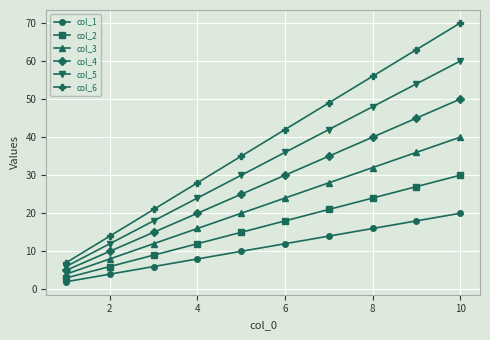

Count the col_6 values in the range 21 to 56.

6